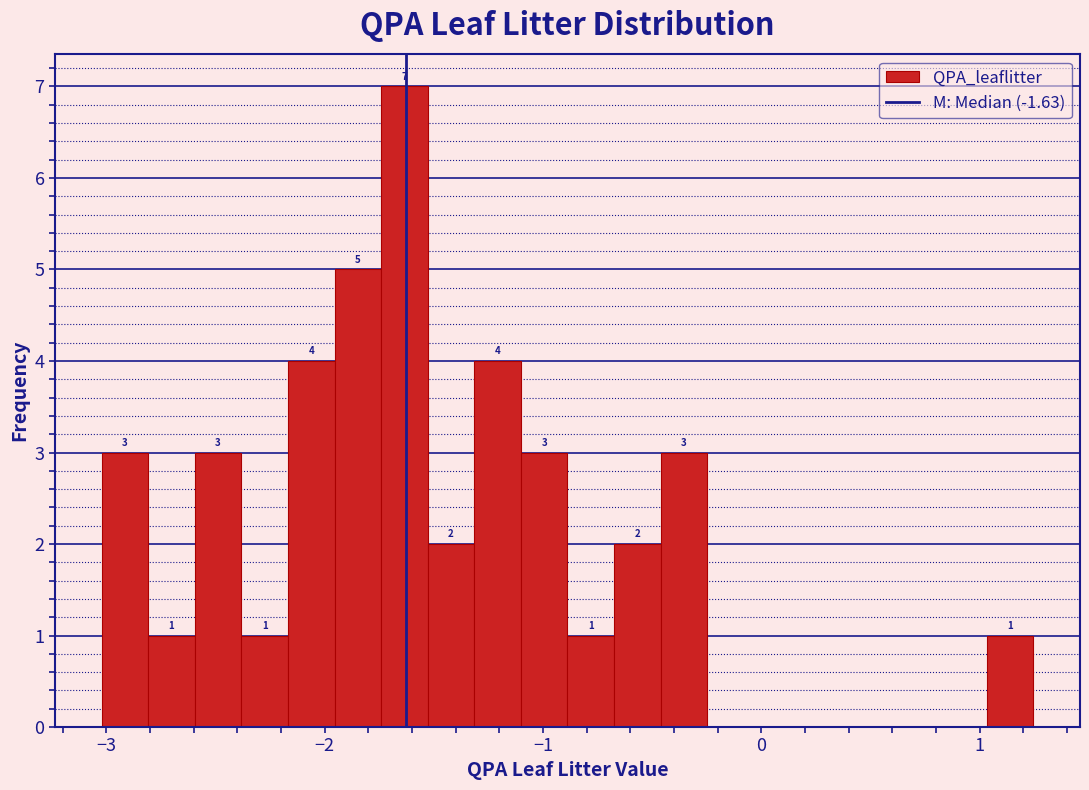

Read against the x-axis, roughly where is the centre of the tallest bar?

-1.6